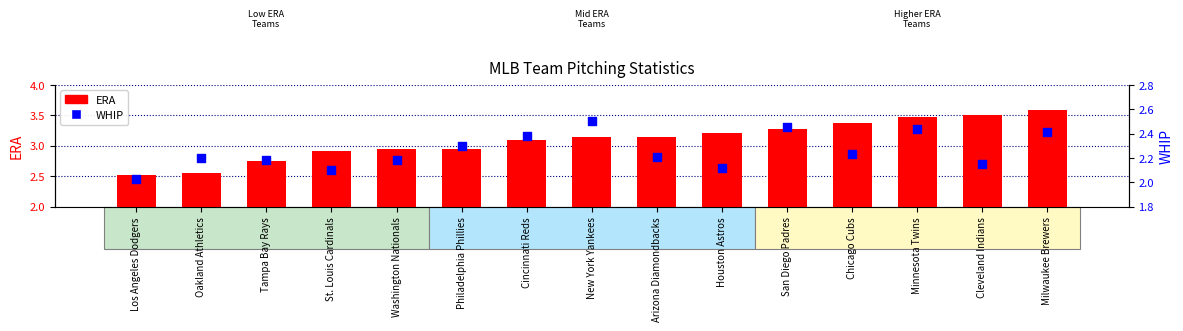

At how many categories does at least one series exceed 3?

9